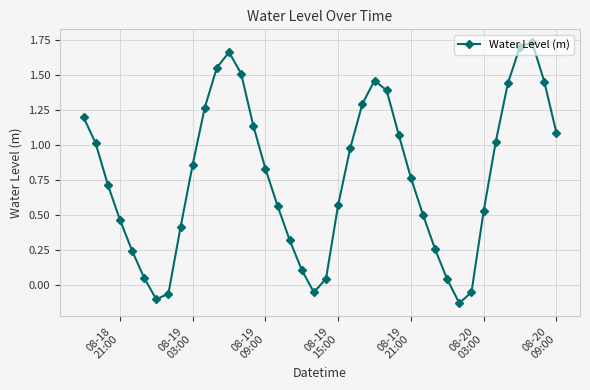

How many interior local valleys (lower than both neighbors) does the data have?

3